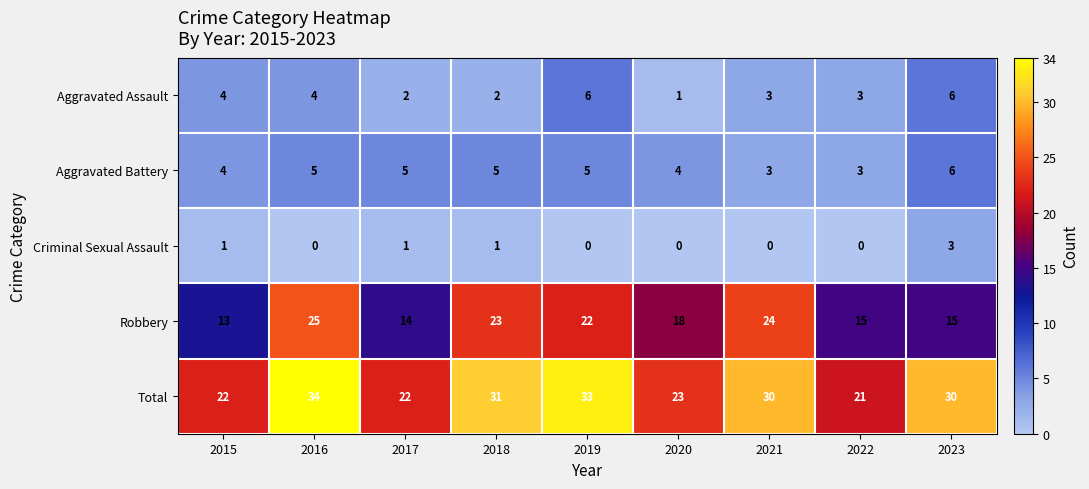

What is the difference between the maximum and minimum values in the Total series?

13